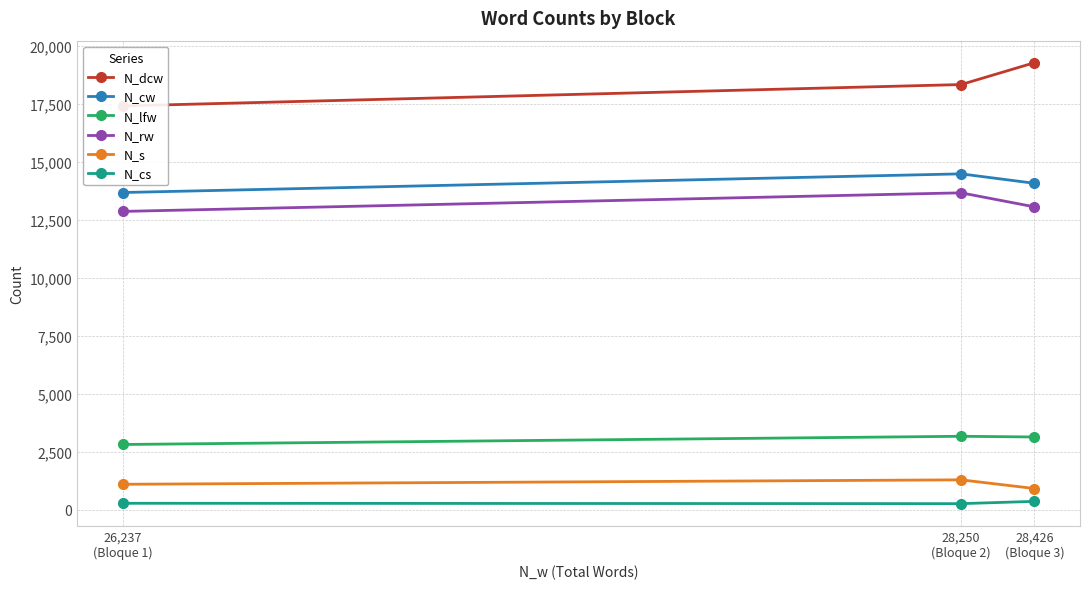

What is the maximum value shown in the chart?

19287